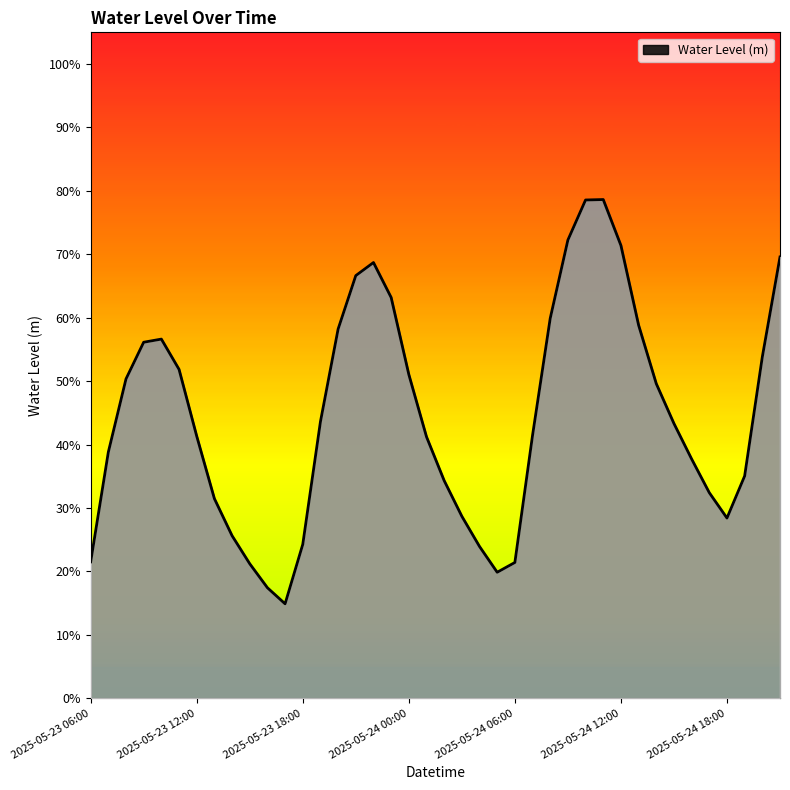

Does the chart display data point markers on the line(s)?

No